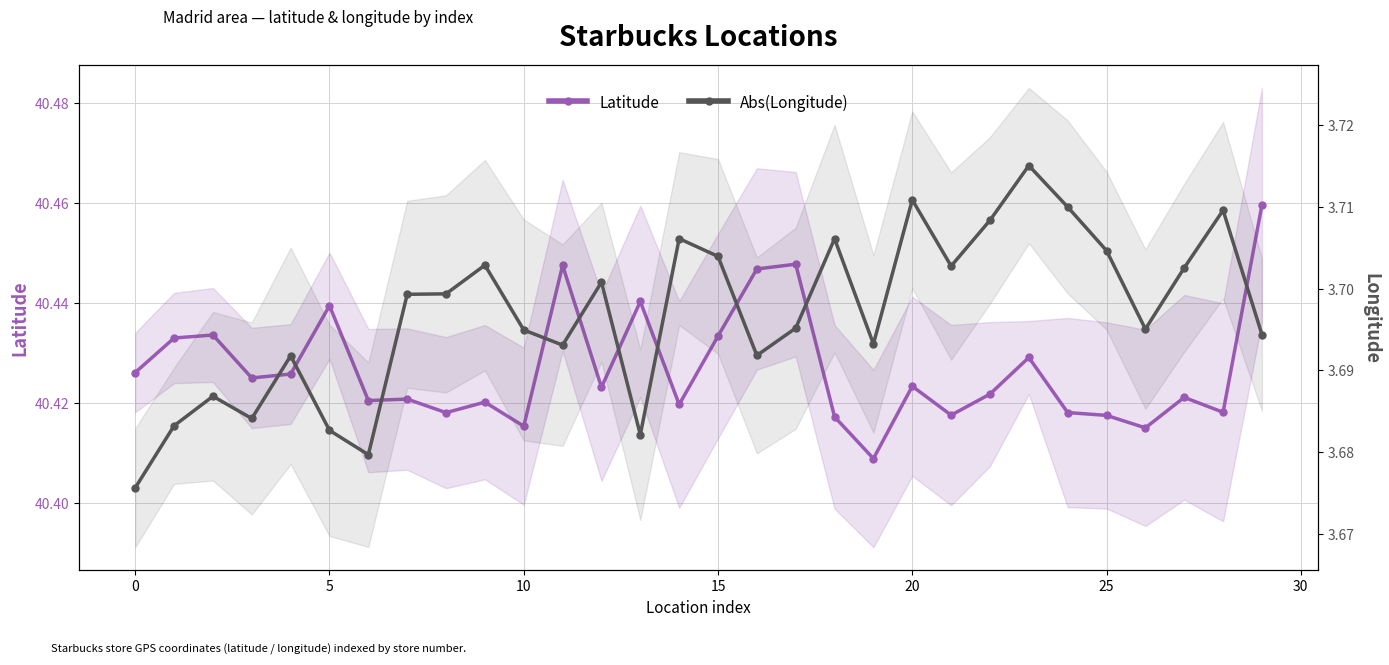

True or false: Latitude and Abs(Longitude) intersect in this chart.

False